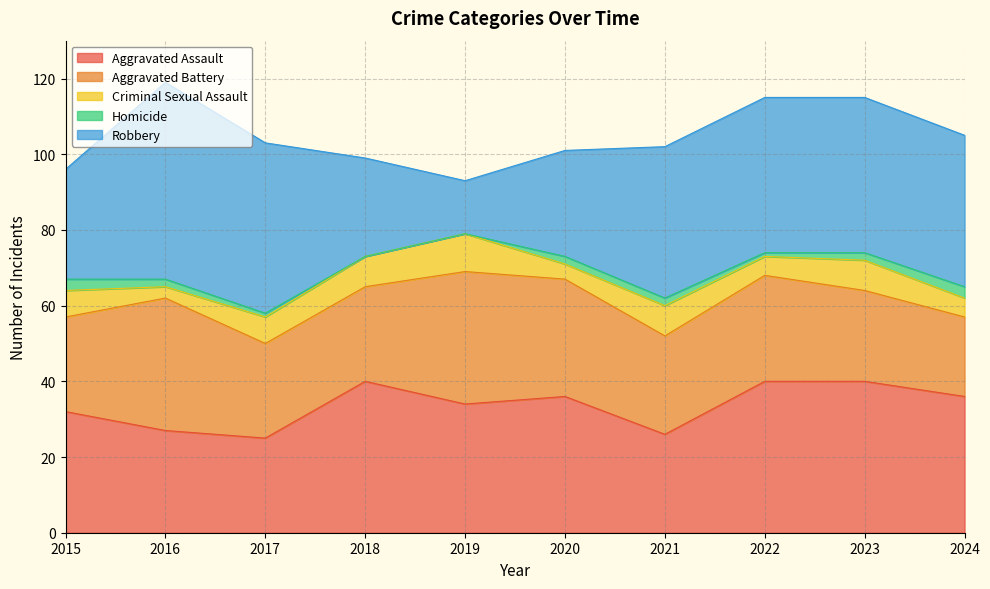

What is the value of the Aggravated Battery point at the 1st from the left?

25